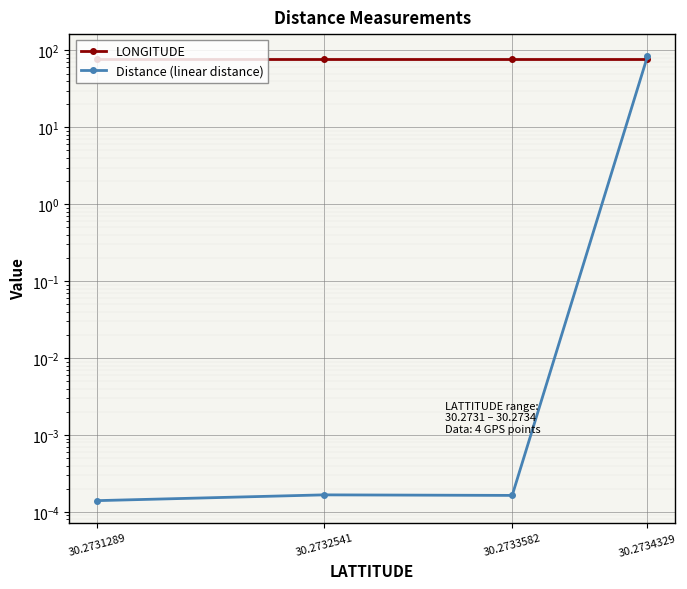

Is the value of Distance (linear distance) at 30.2731289 greater than the value of LONGITUDE at 30.2731289?

No